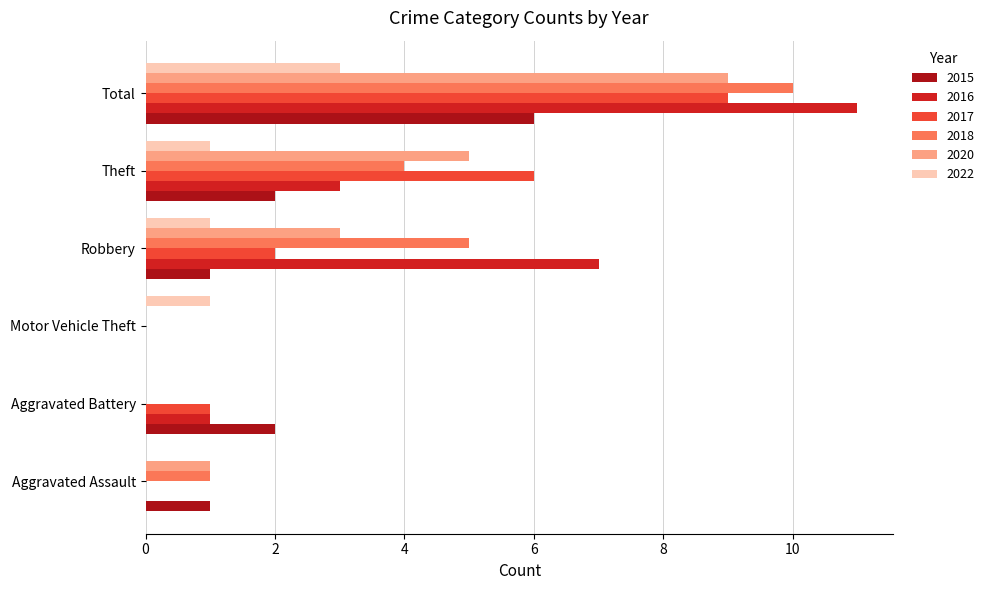

What is the total value across all series at Aggravated Battery?

4